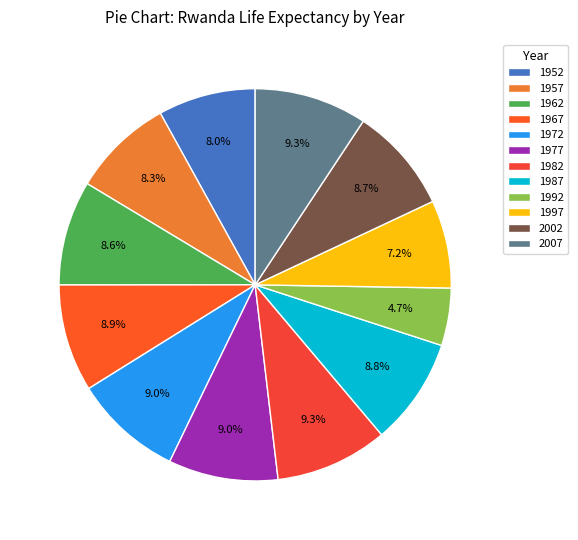

Which has a higher value, 1967 or 1997?

1967